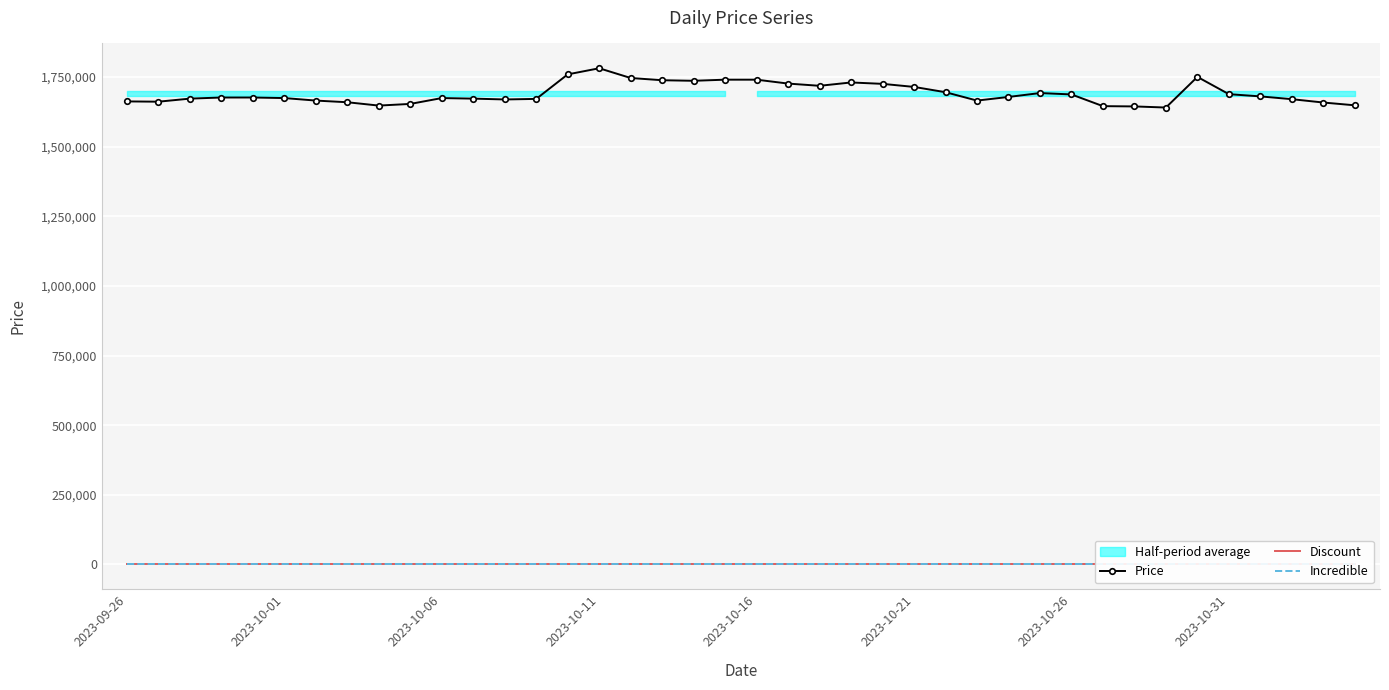

True or false: Price has more than 0 points higher than both neighbors.

True